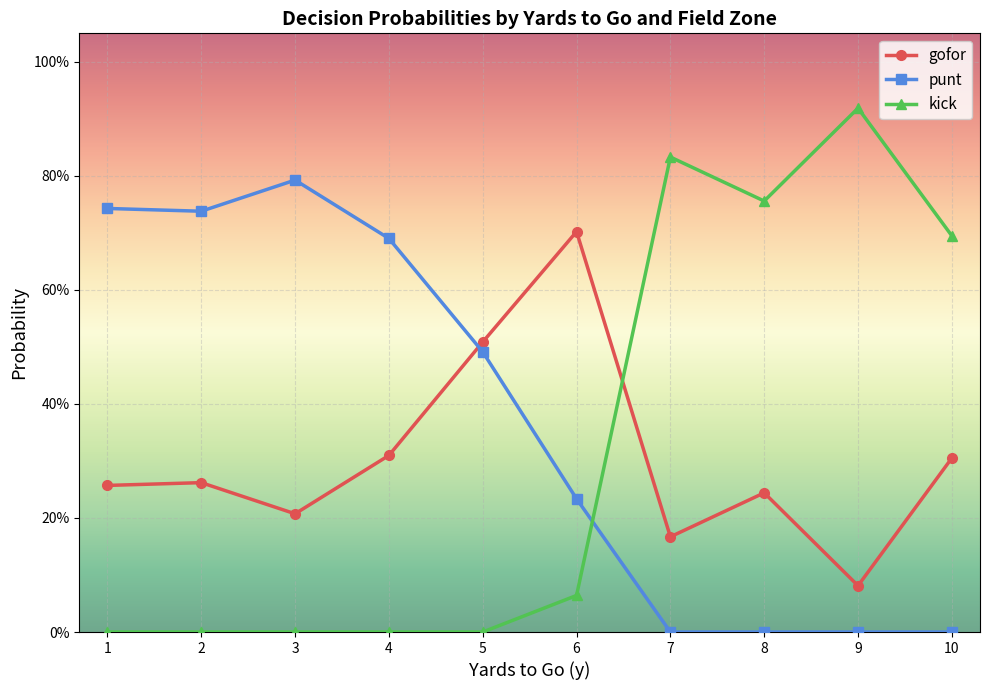

Reading right to left, transcribe all the data shown in this chart.

gofor: 10=0.3	9=0.1	8=0.2	7=0.2	6=0.7	5=0.5	4=0.3	3=0.2	2=0.3	1=0.3
punt: 10=0.0	9=0.0	8=0.0	7=0.0	6=0.2	5=0.5	4=0.7	3=0.8	2=0.7	1=0.7
kick: 10=0.7	9=0.9	8=0.8	7=0.8	6=0.1	5=0.0	4=0.0	3=0.0	2=0.0	1=0.0